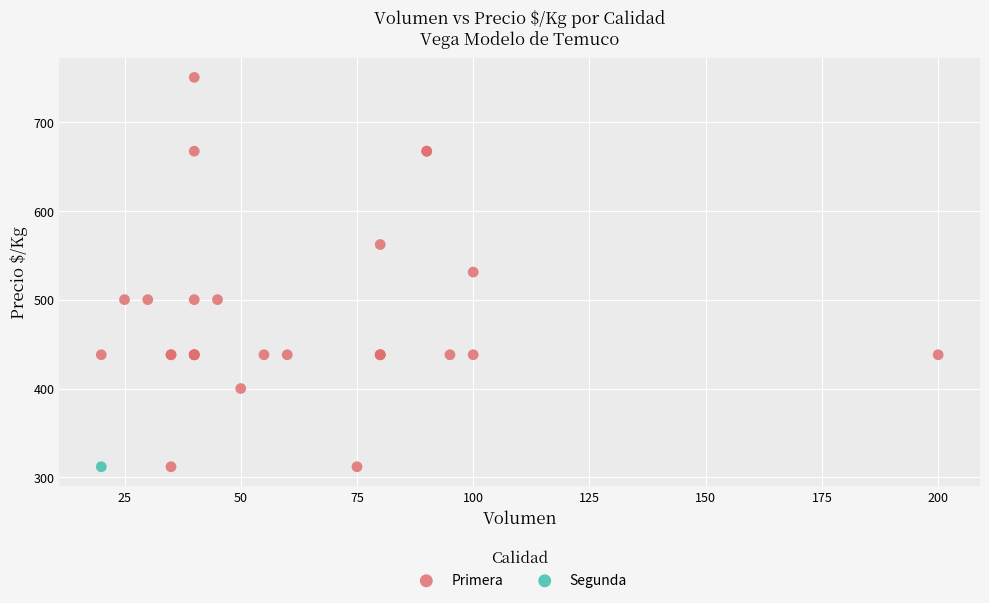

What are all the series names shown in the legend?

Primera, Segunda